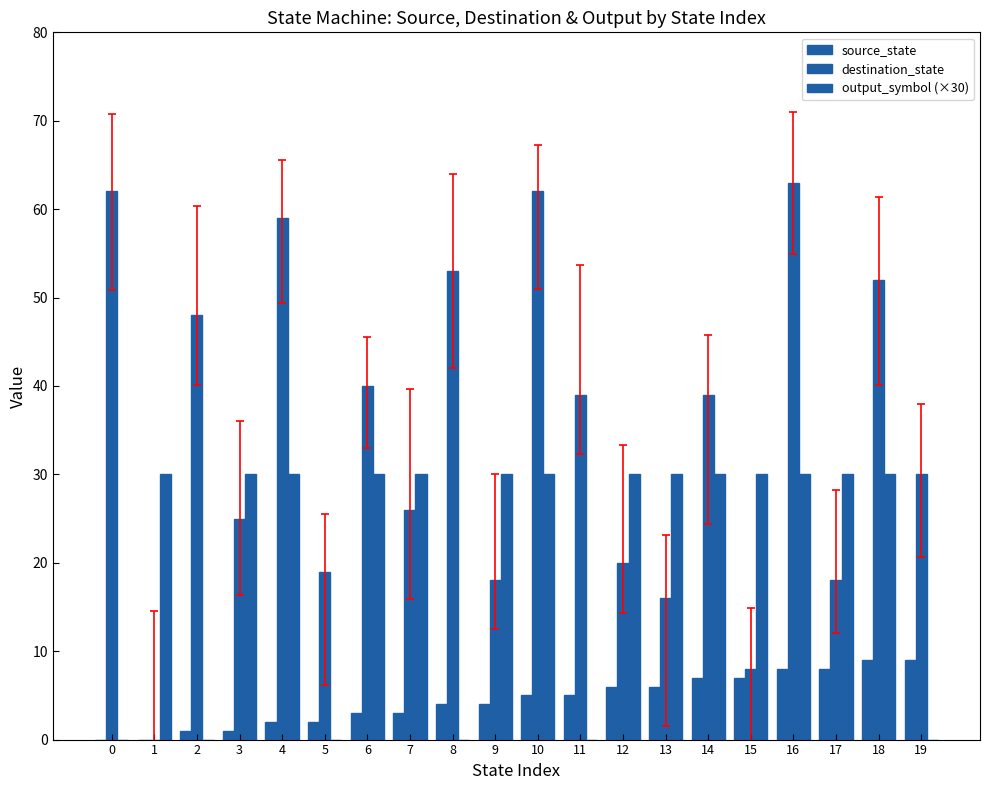

What is the difference between the second highest and minimum values in the source_state series?

9